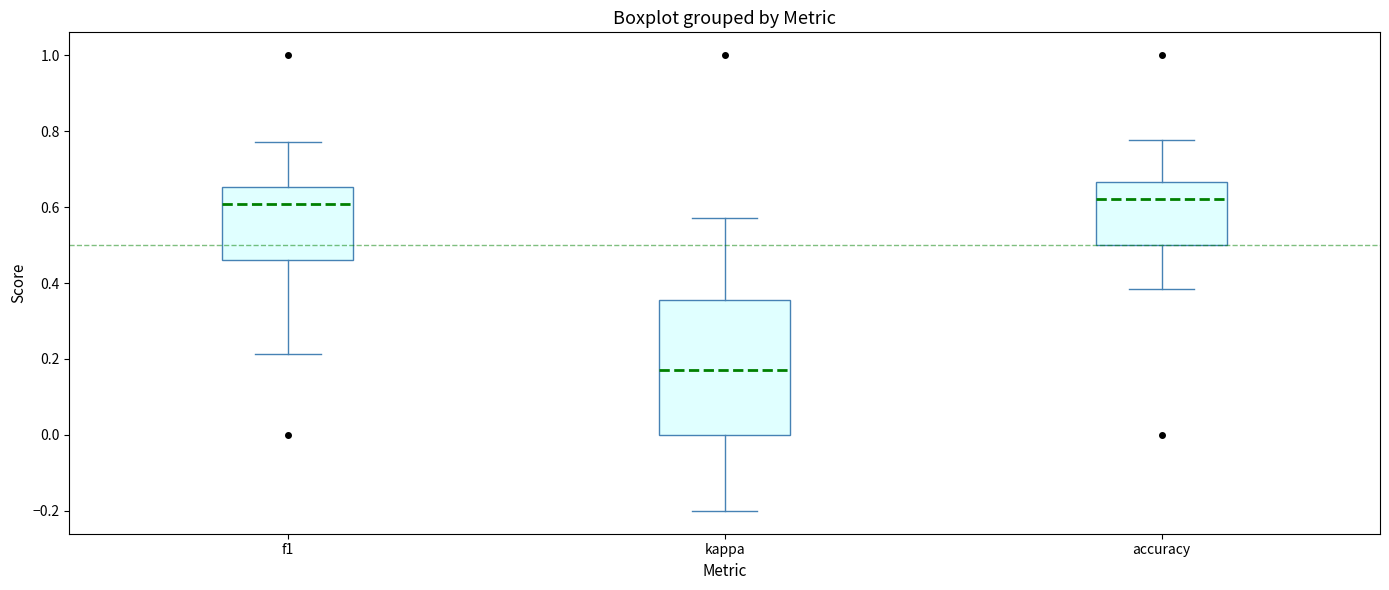

Reading left to right, read every box against the y-axis: the position of its median line, the range the box covers, and the ends of its whiskers. The values are not printed on the chart, so give them approximately, as read against the axis.

f1: median 0.60, box 0.46 to 0.66, whiskers 0.22 to 0.78
kappa: median 0.18, box 0.00 to 0.36, whiskers -0.20 to 0.58
accuracy: median 0.62, box 0.50 to 0.66, whiskers 0.38 to 0.78